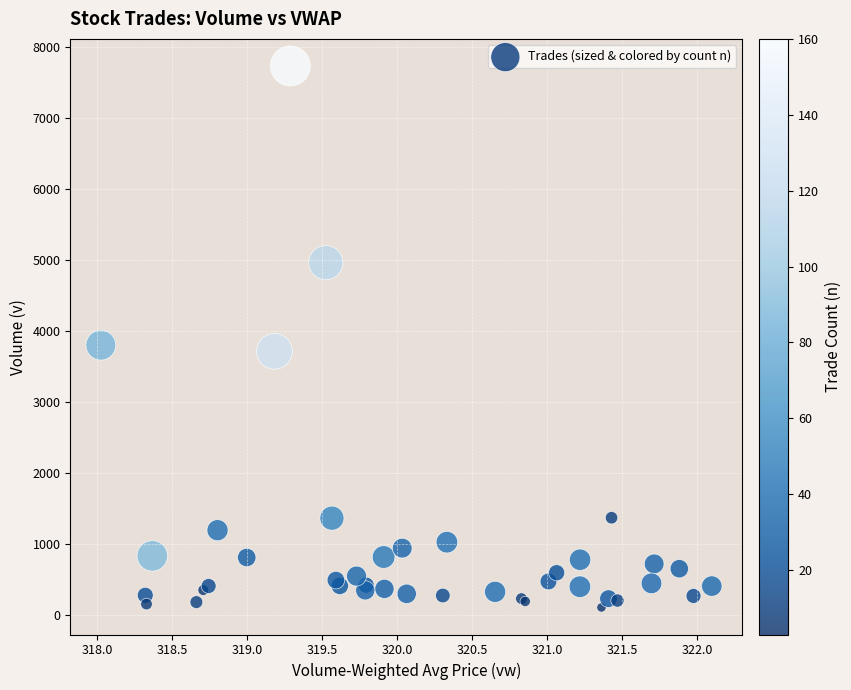

What Y value in the scatter plot is closest to 3919?

3800